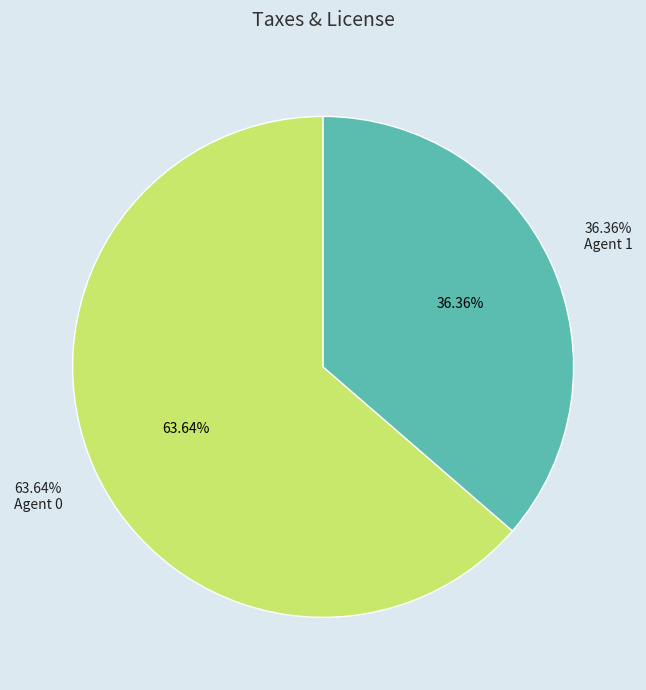

To the nearest percent, what is the combined percentage of 1 and 0?

100%